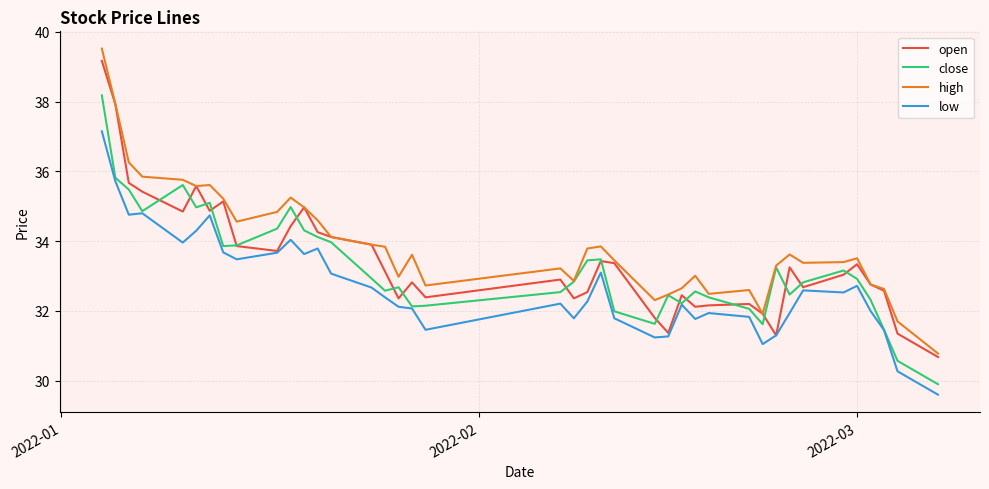

True or false: low and high cross at least once.

False